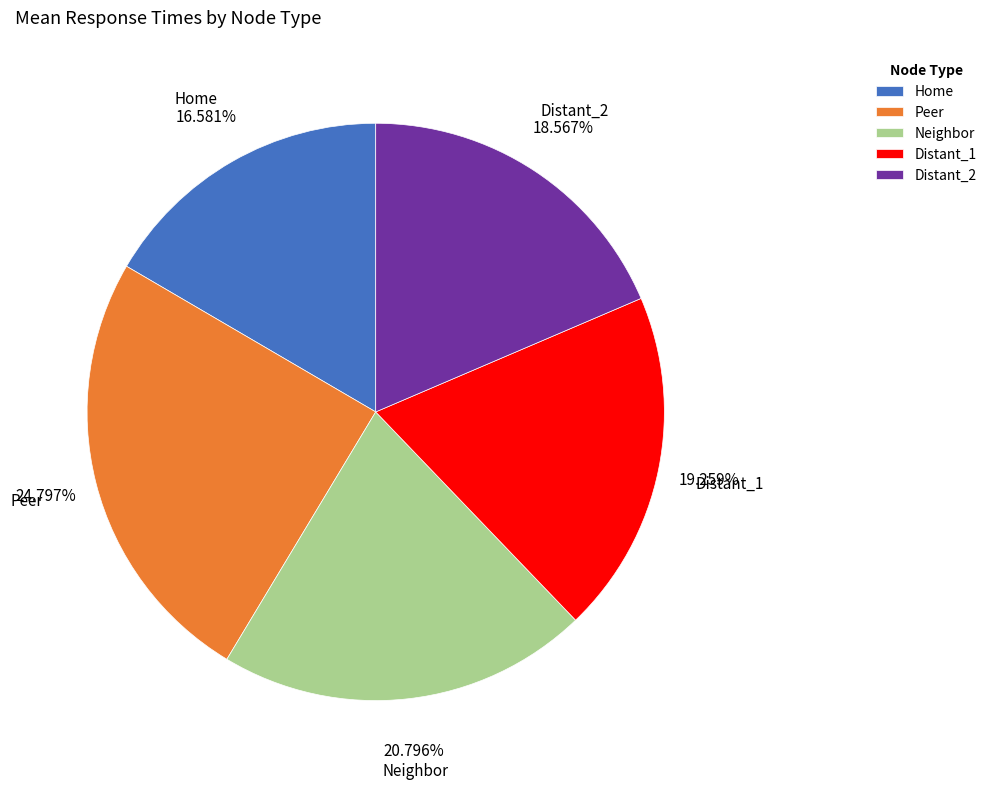

Count the number of slices in the pie.

5